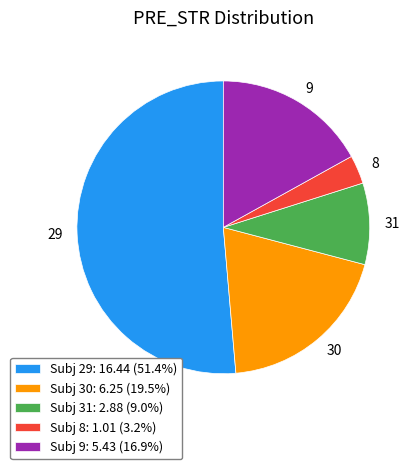

Is the sum of Subj 30: 6.25 (19.5%) and Subj 9: 5.43 (16.9%) greater than half?

No